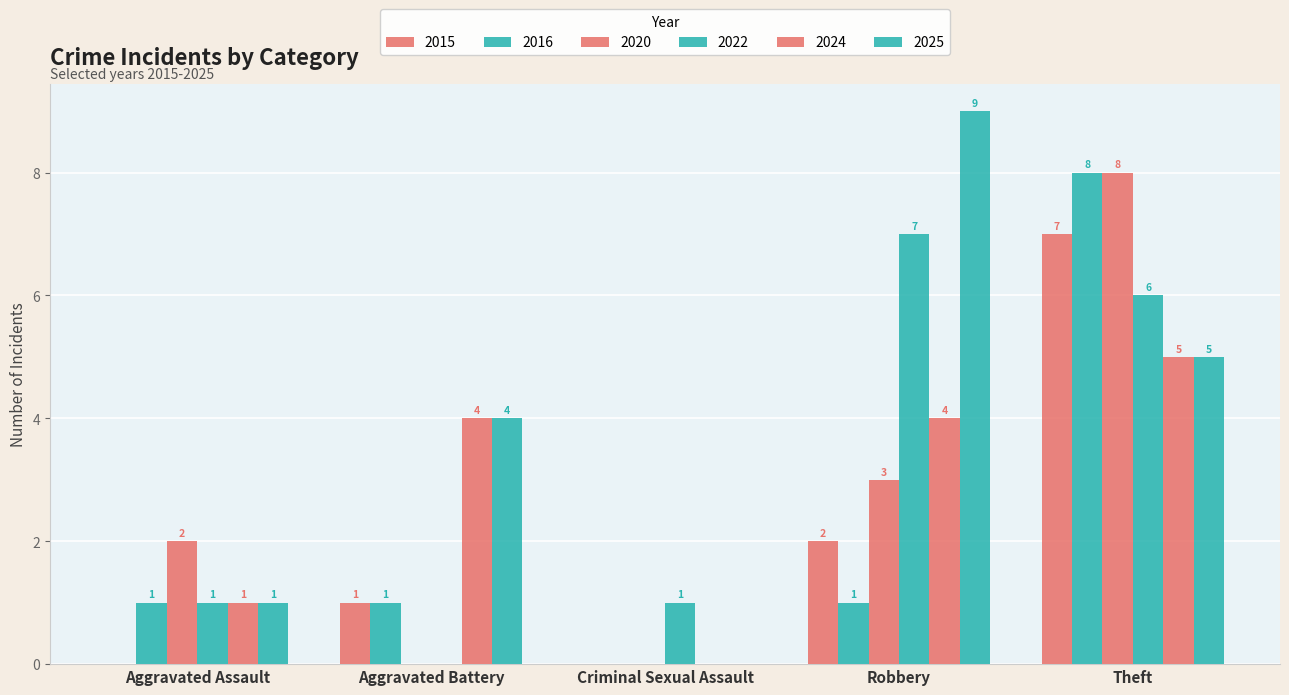

Where is 2020 nearest to the value 4?

Robbery